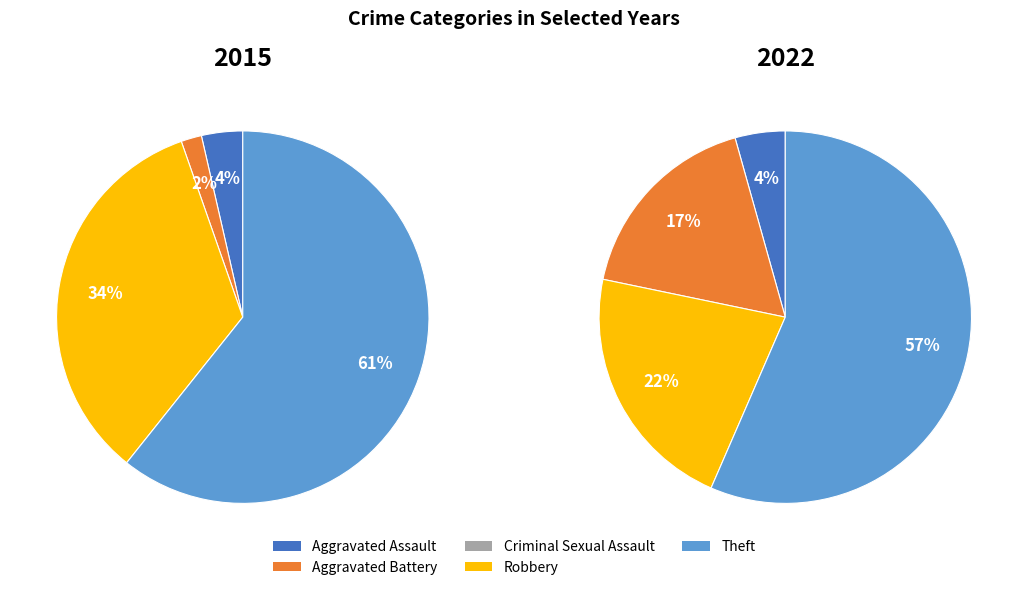

True or false: Aggravated Assault accounts for 15% of the total.

False